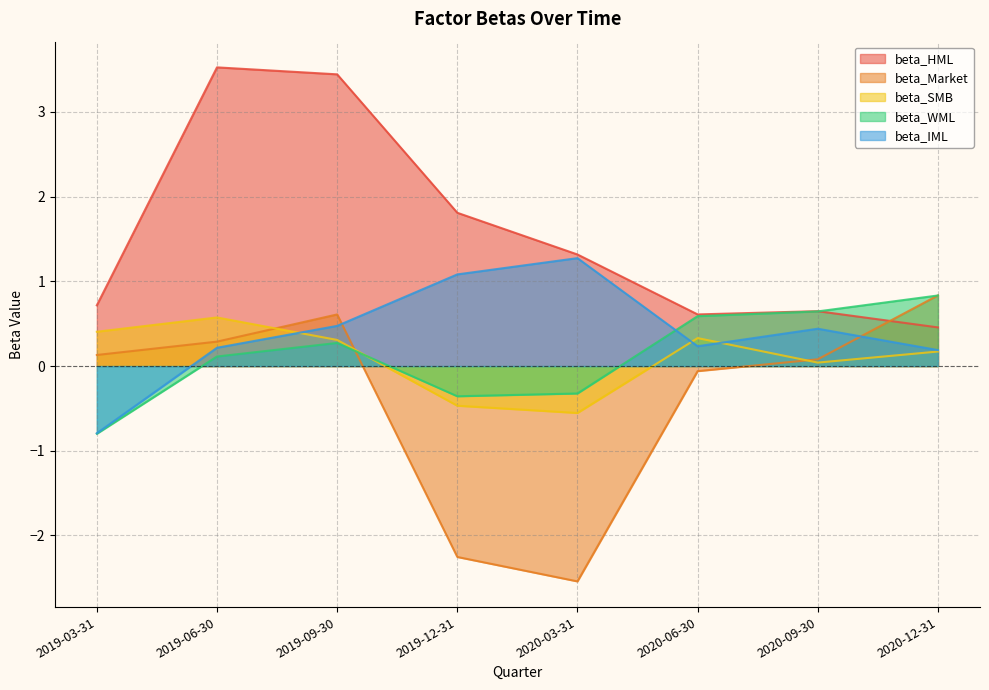

How many data points does each series have?

8